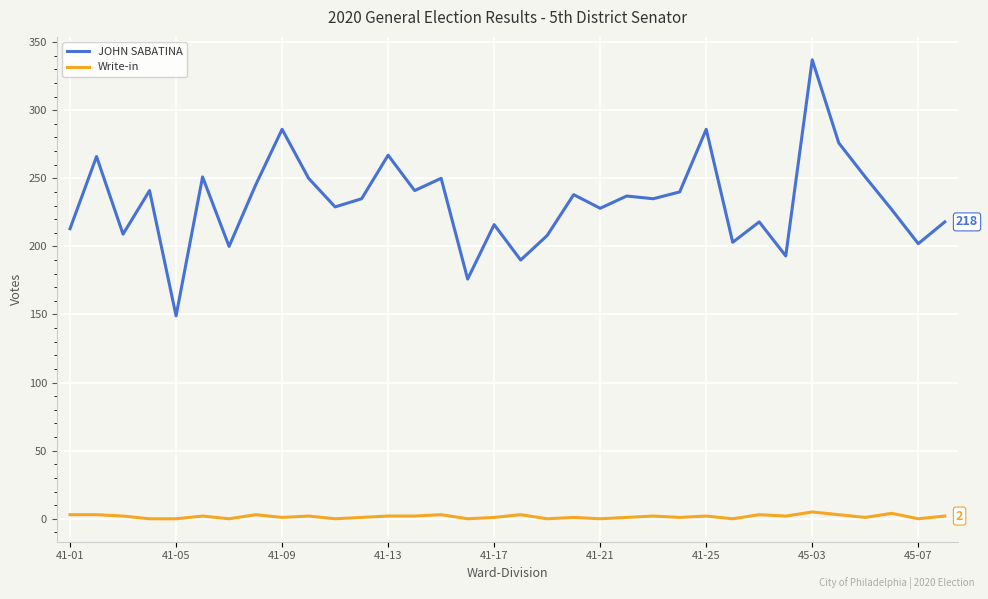

What is the average value of the Write-in series?

2